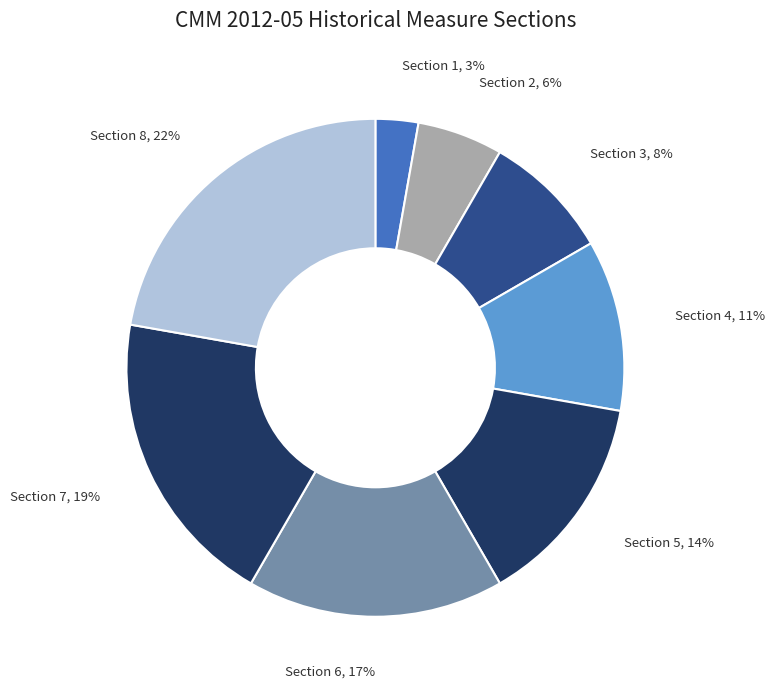

Does Section 7 account for over 50% of the chart?

No